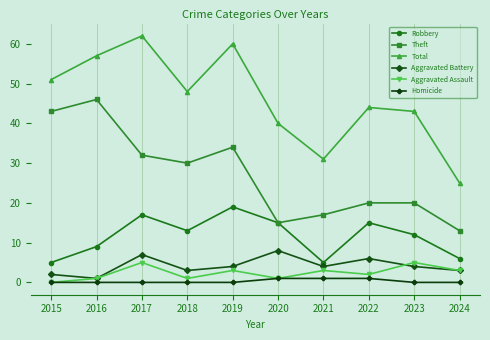

At which label does Theft reach its minimum?

2024